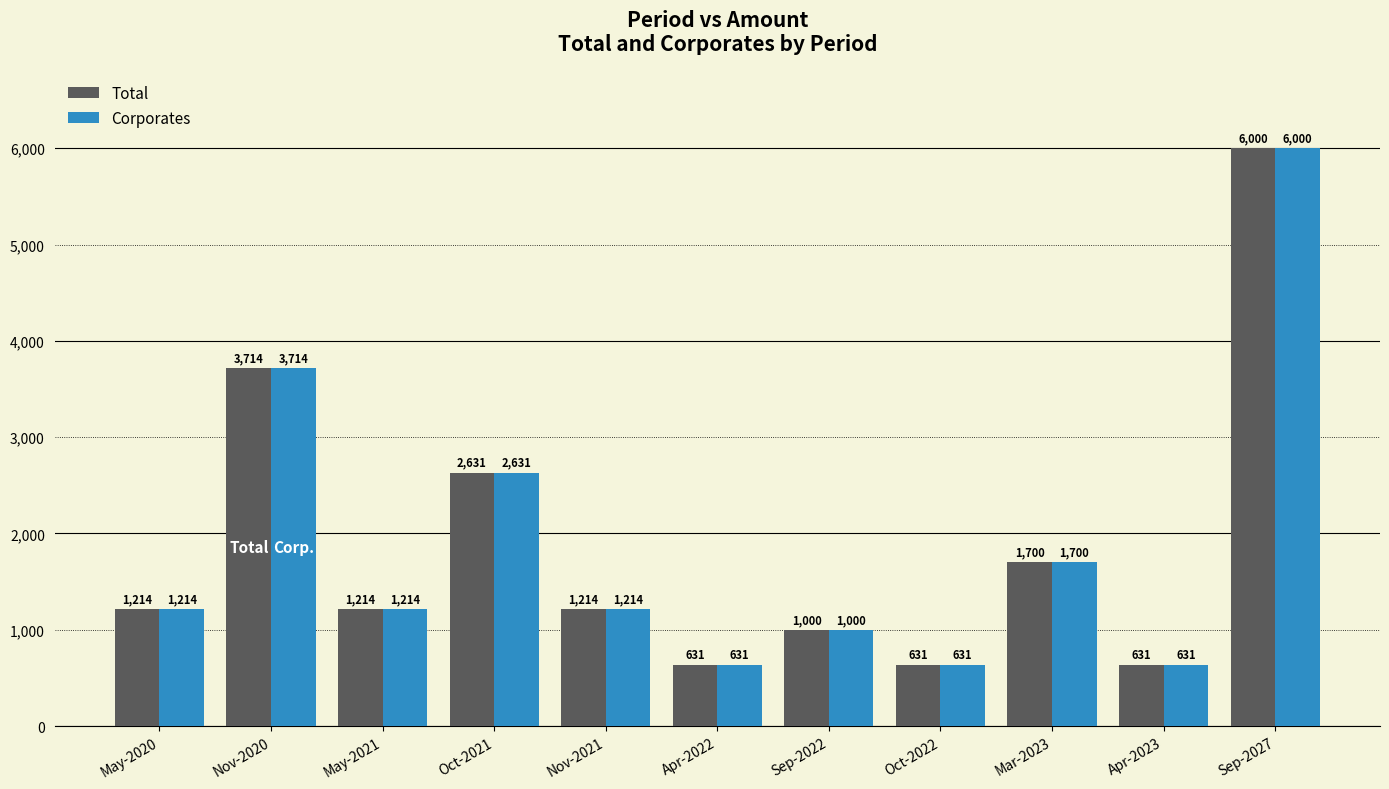

What position from the left is Nov-2020?

2